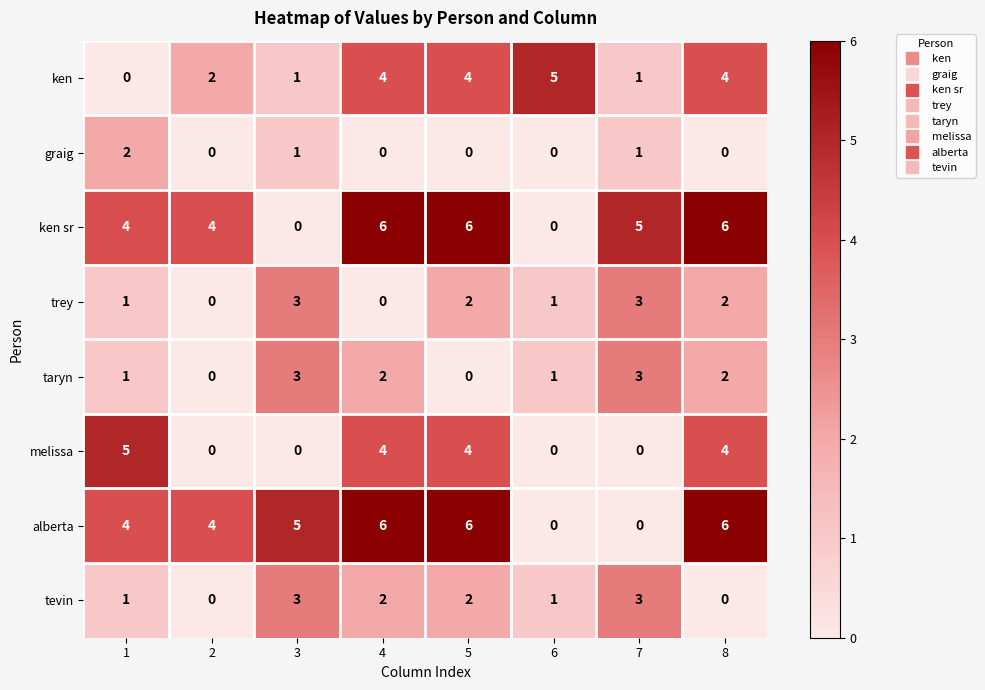

Count the melissa values in the range 0 to 4.

7